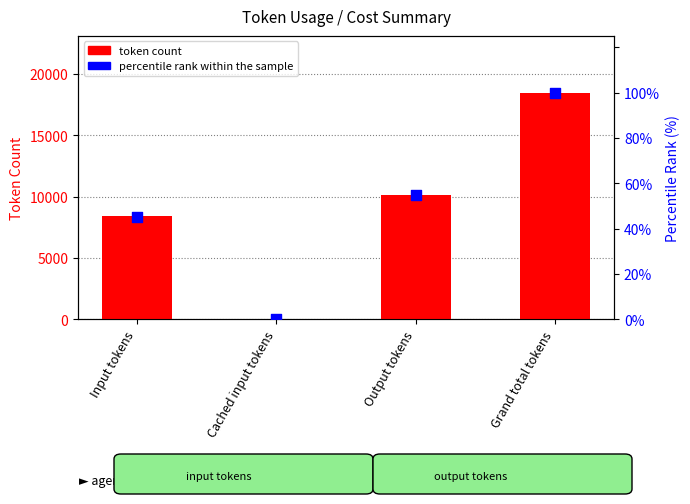

At how many categories does at least one series exceed 8441?

2